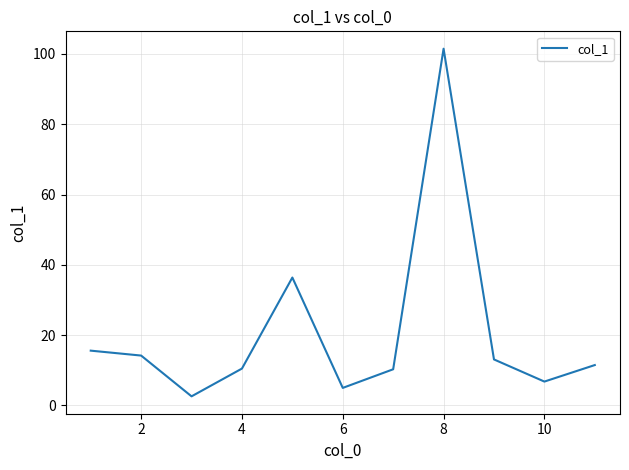

What is the smallest value displayed?

2.6